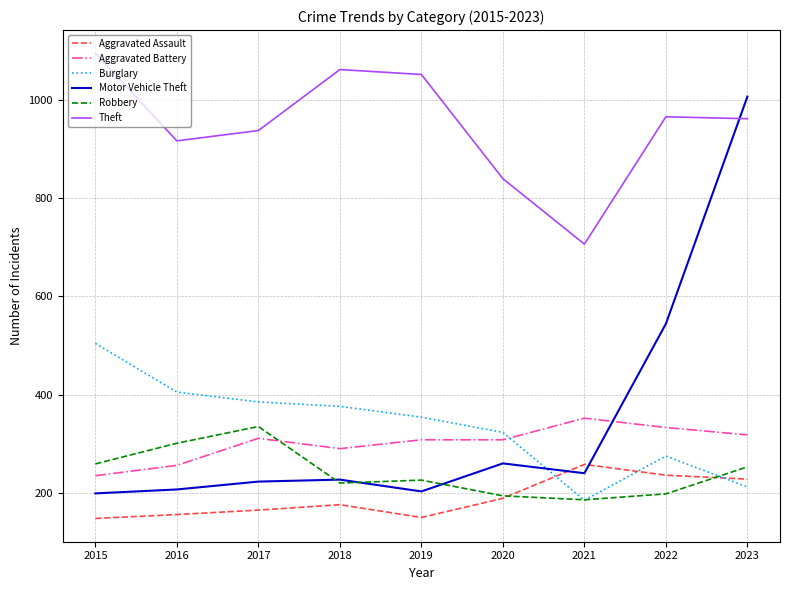

Which category has the highest value across all series?

2015